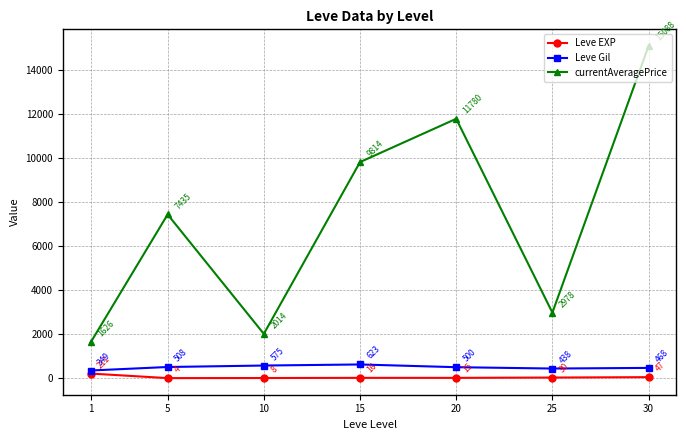

What value does the Leve Gil series have at 25?

438.3